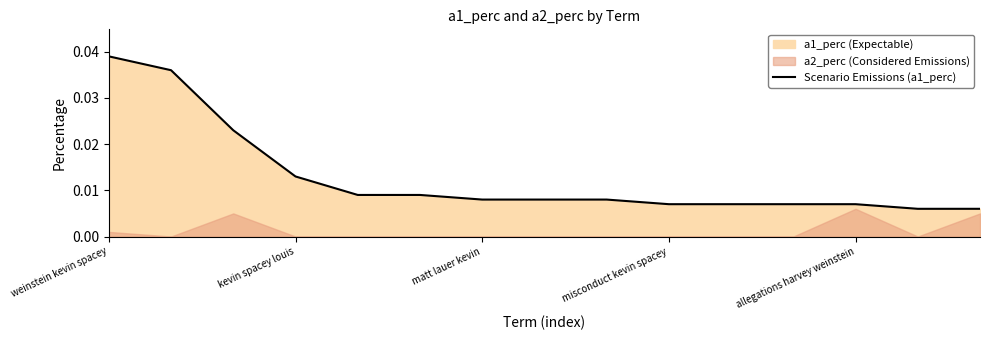

Does the chart have visible grid lines?

No